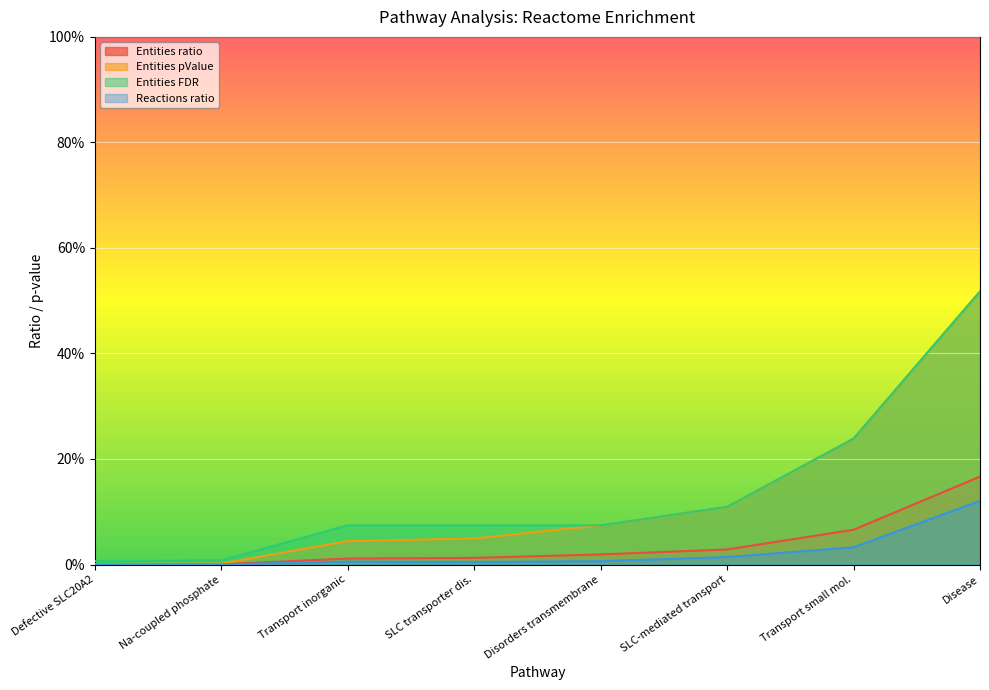

At Transport inorganic, list the series in order from smallest to largest.

Reactions ratio, Entities ratio, Entities pValue, Entities FDR